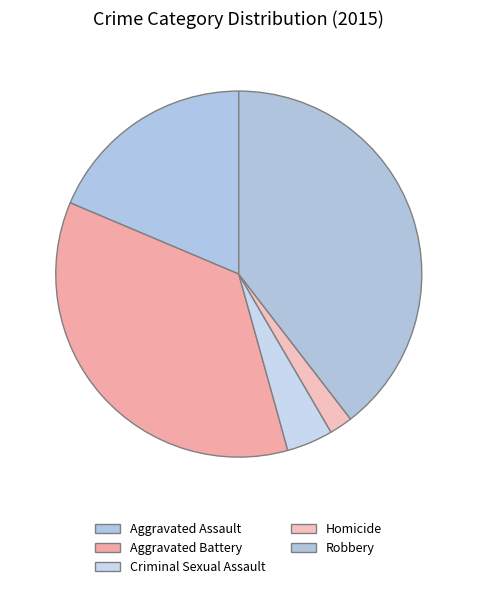

The Aggravated Assault slice represents 5% of the pie. True or false?

False